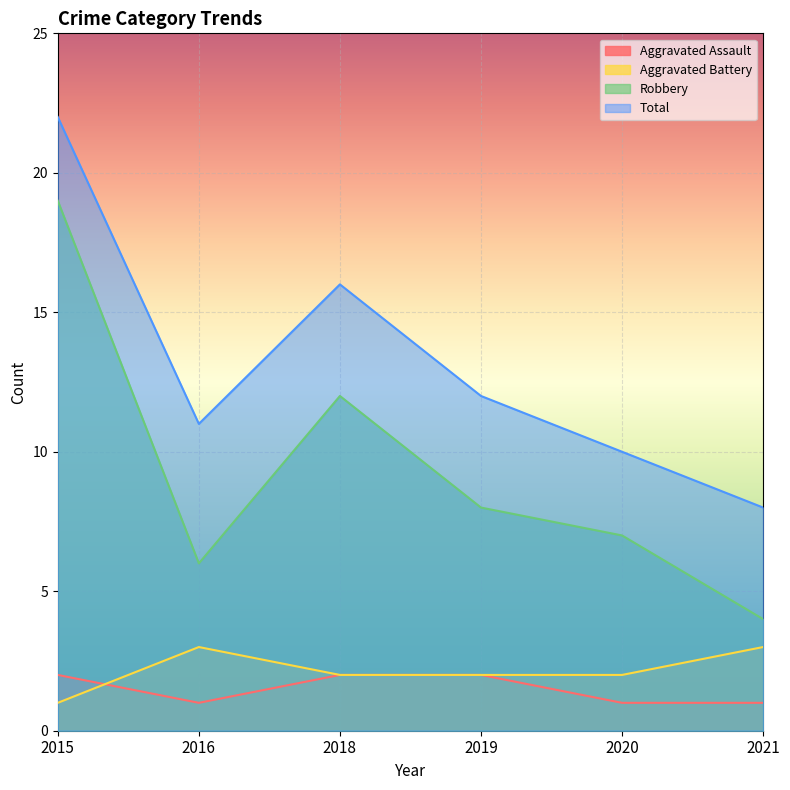

At which label does Robbery first exceed 8?

2015